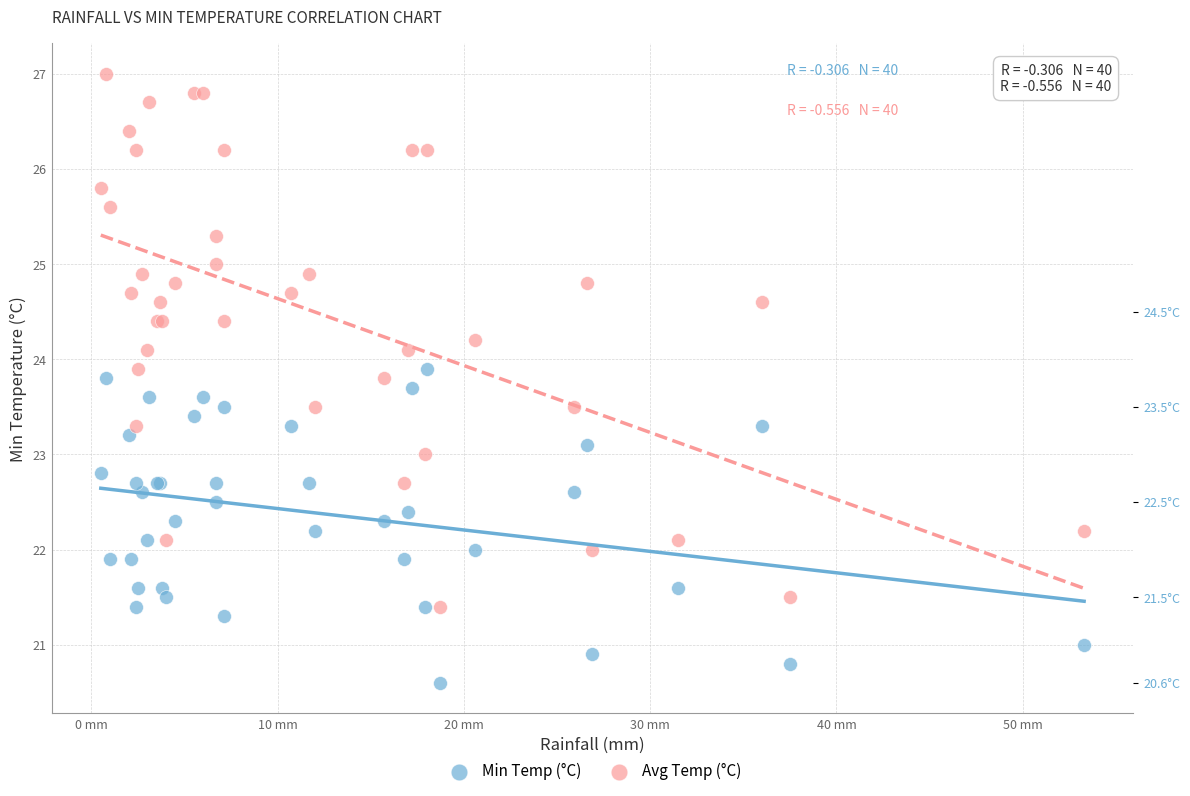

Which series has the largest Y range (max minus min)?

Avg Temp (°C)